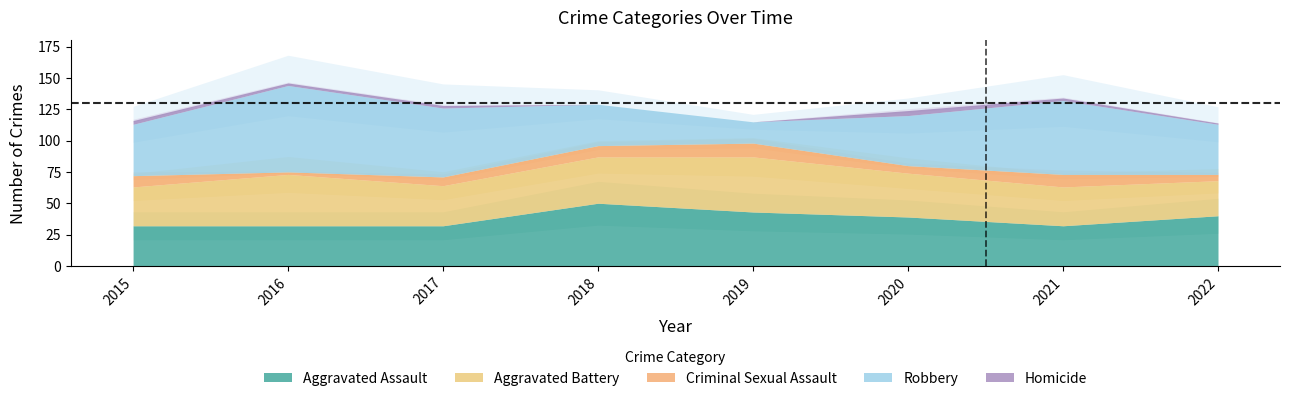

Which category has the lowest value in the Robbery series?

2019